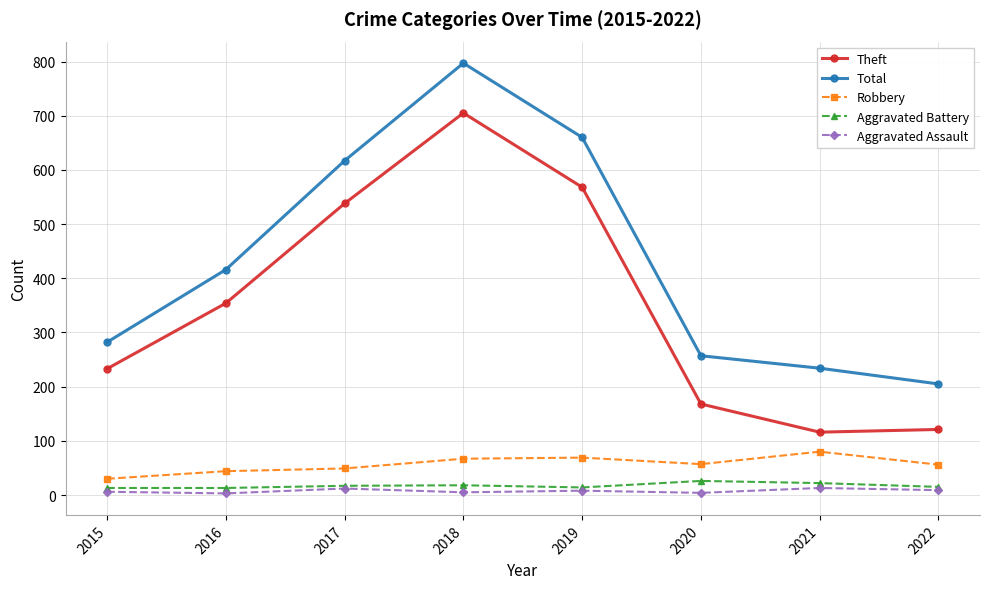

Which series has the largest total across all categories?

Total